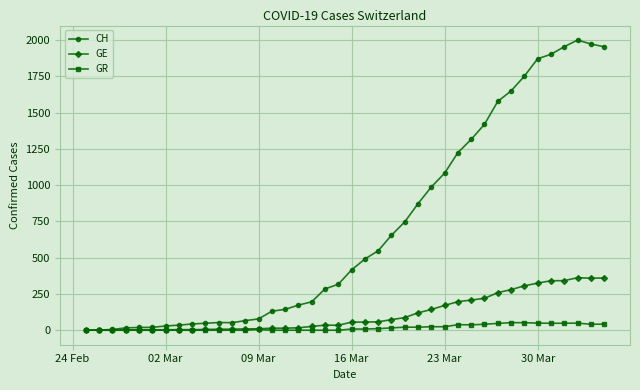

Rank the series by their maximum value, from highest to lowest.

CH, GE, GR